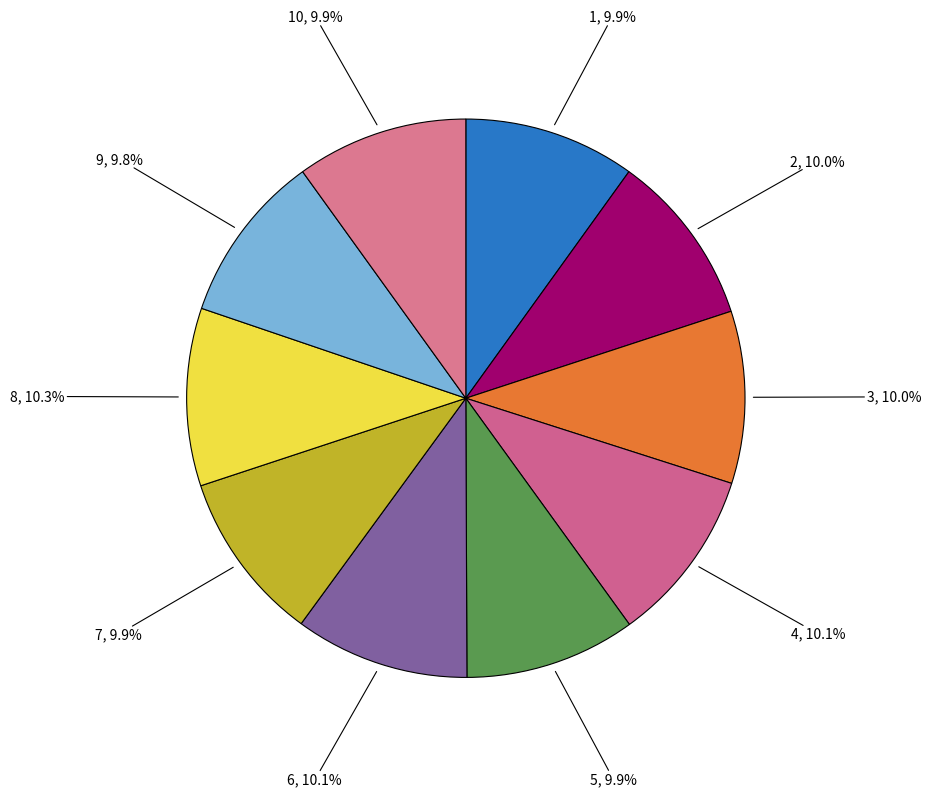

Is the sum of 5 and 2 greater than half?

No